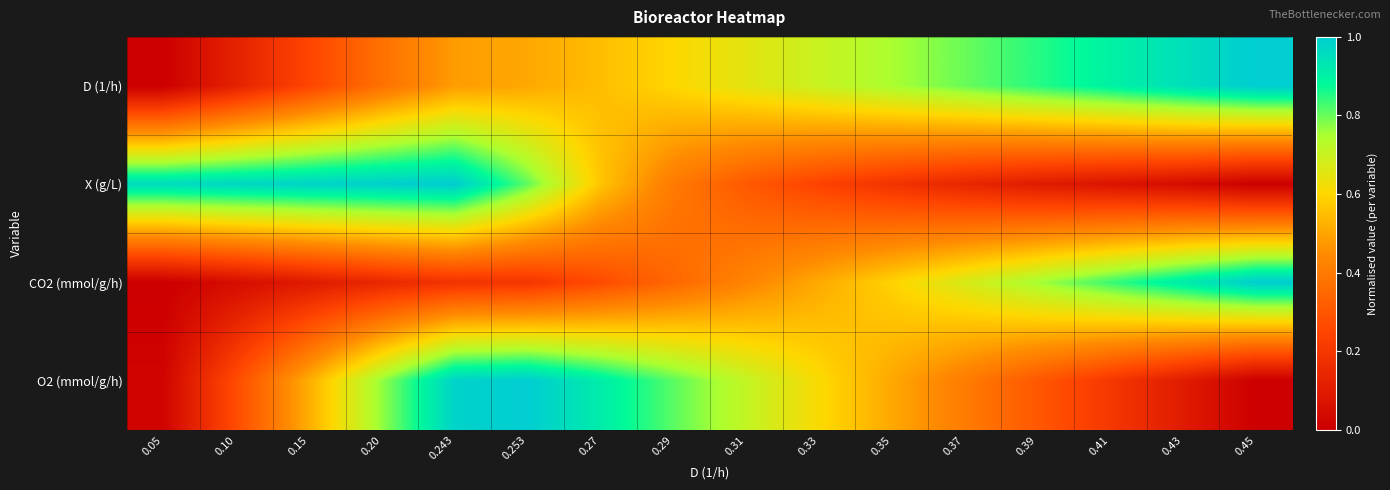

Reading left to right, what are all the values shown in this chart?

D (1/h): 0.05=0.0	0.10=0.1	0.15=0.2	0.20=0.4	0.243=0.5	0.253=0.5	0.27=0.6	0.29=0.6	0.31=0.7	0.33=0.7	0.35=0.7	0.37=0.8	0.39=0.8	0.41=0.9	0.43=0.9	0.45=1.0
X (g/L): 0.05=1.0	0.10=1.0	0.15=1.0	0.20=1.0	0.243=1.0	0.253=0.8	0.27=0.6	0.29=0.4	0.31=0.3	0.33=0.2	0.35=0.2	0.37=0.1	0.39=0.1	0.41=0.1	0.43=0.0	0.45=0.0
CO2 (mmol/g/h): 0.05=0.0	0.10=0.0	0.15=0.1	0.20=0.1	0.243=0.2	0.253=0.2	0.27=0.3	0.29=0.3	0.31=0.4	0.33=0.5	0.35=0.6	0.37=0.7	0.39=0.8	0.41=0.8	0.43=0.9	0.45=1.0
O2 (mmol/g/h): 0.05=0.0	0.10=0.3	0.15=0.5	0.20=0.8	0.243=1.0	0.253=1.0	0.27=0.9	0.29=0.8	0.31=0.7	0.33=0.6	0.35=0.5	0.37=0.4	0.39=0.3	0.41=0.2	0.43=0.1	0.45=0.0